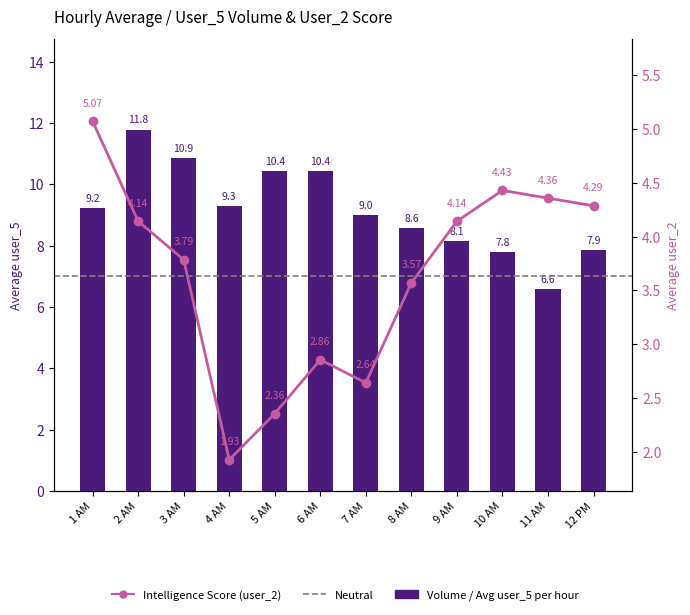

What is the average value of the user_2 series?

3.6